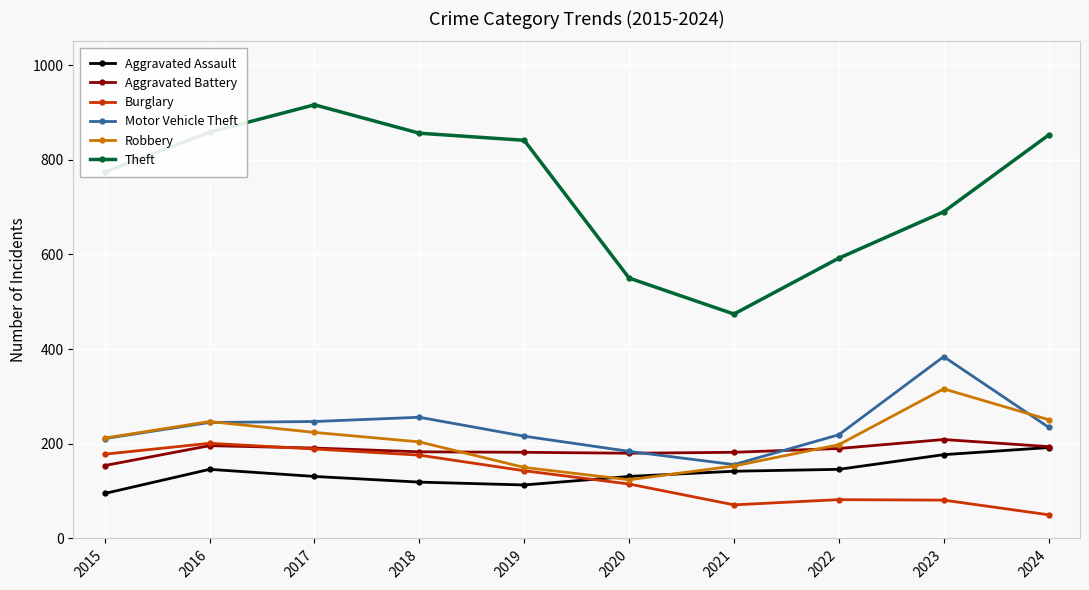

Which series has the largest range (max minus min)?

Theft